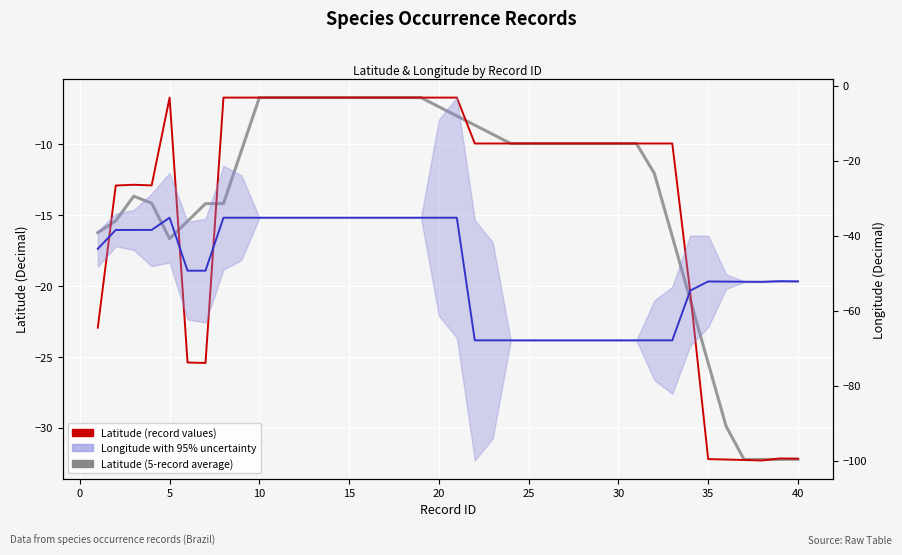

What is the value of the Longitude with 95% uncertainty point at the 15th from the left?

-35.2